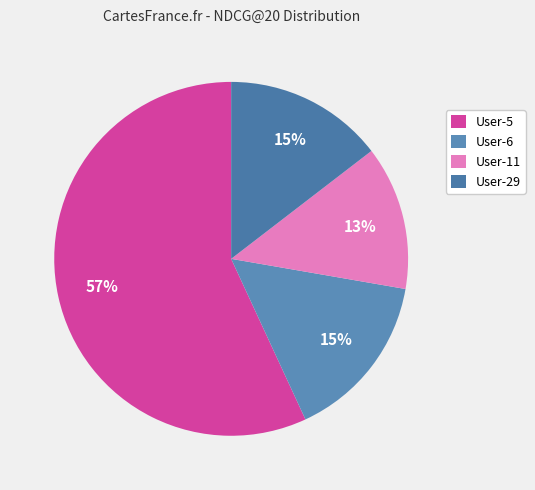

Rank the categories by value from highest to lowest.

User-5, User-6, User-29, User-11